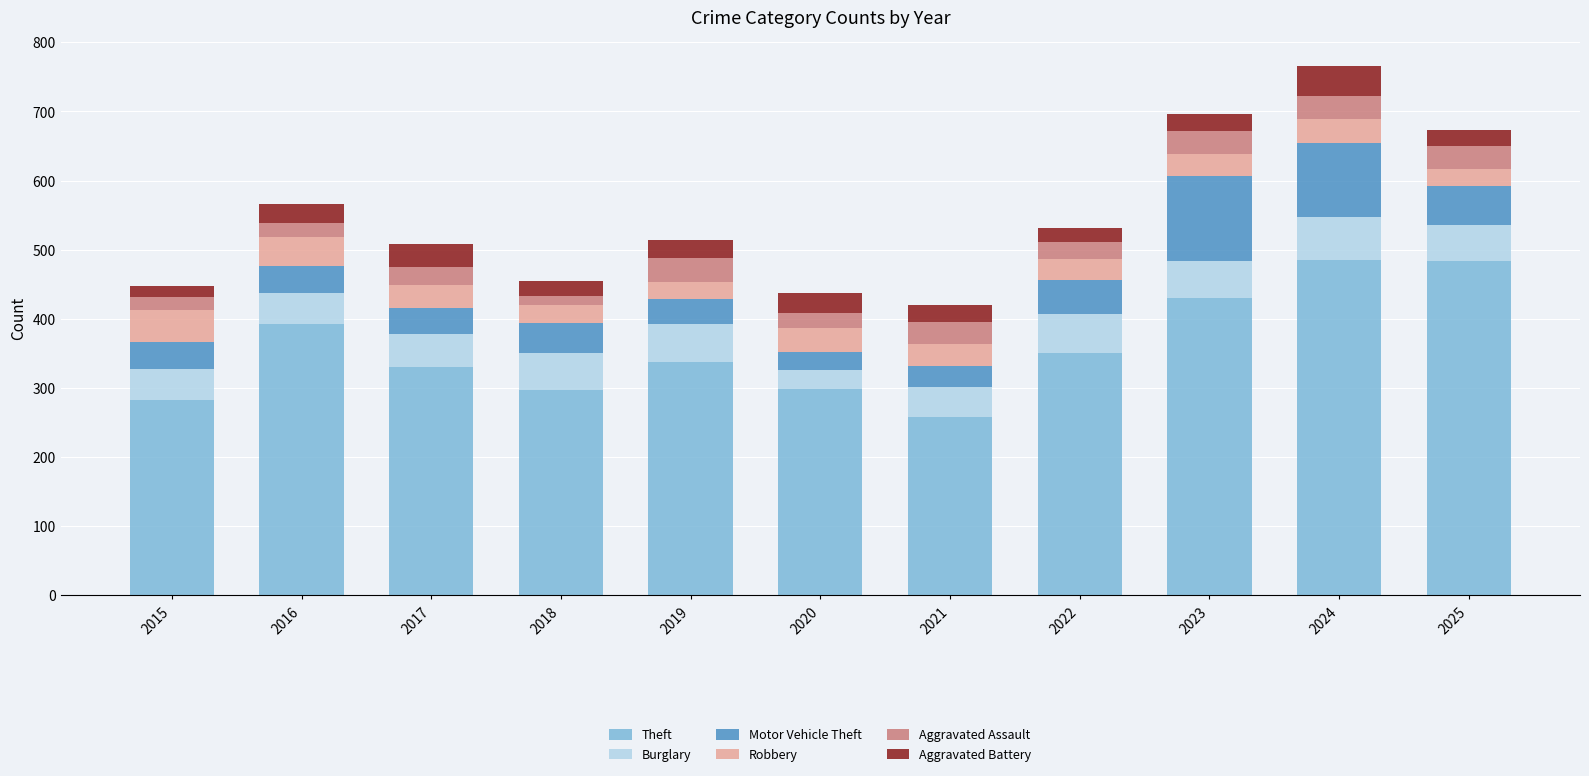

How many distinct data groups are displayed?

6